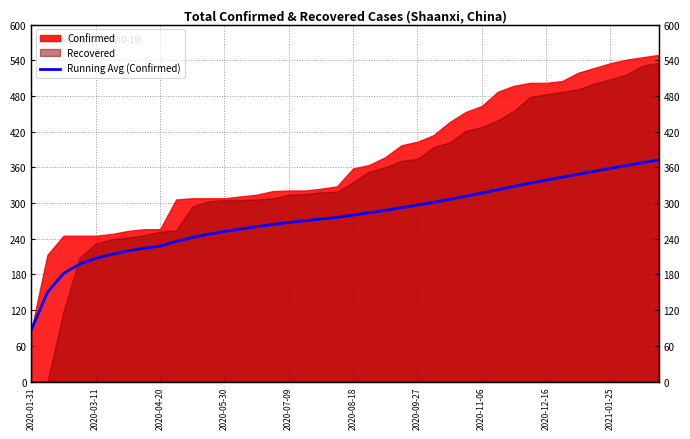

The chart shows a value of 363.1 at 37. True or false?

True